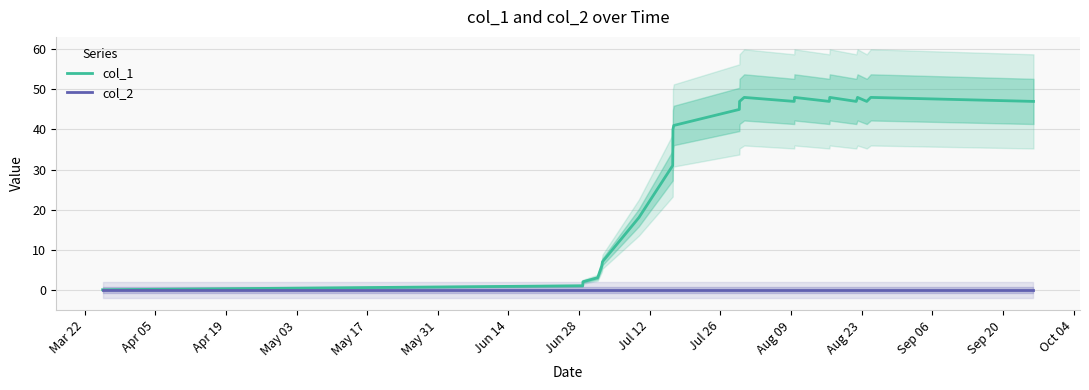

What is the difference between the maximum and minimum values in the col_1 series?

48